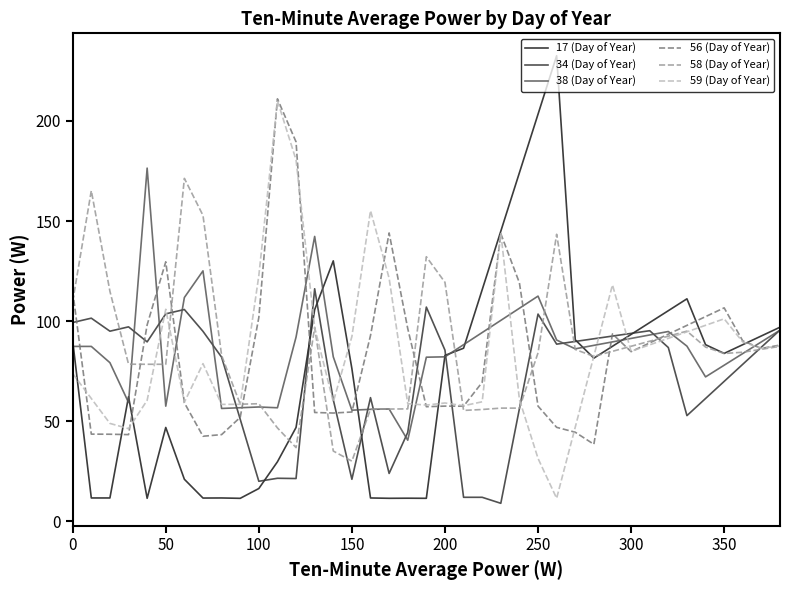

Which series has the largest range (max minus min)?

17 (Day of Year)